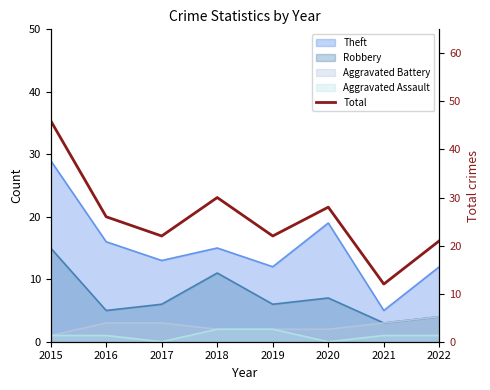

Which category has the lowest value across all series?

2021